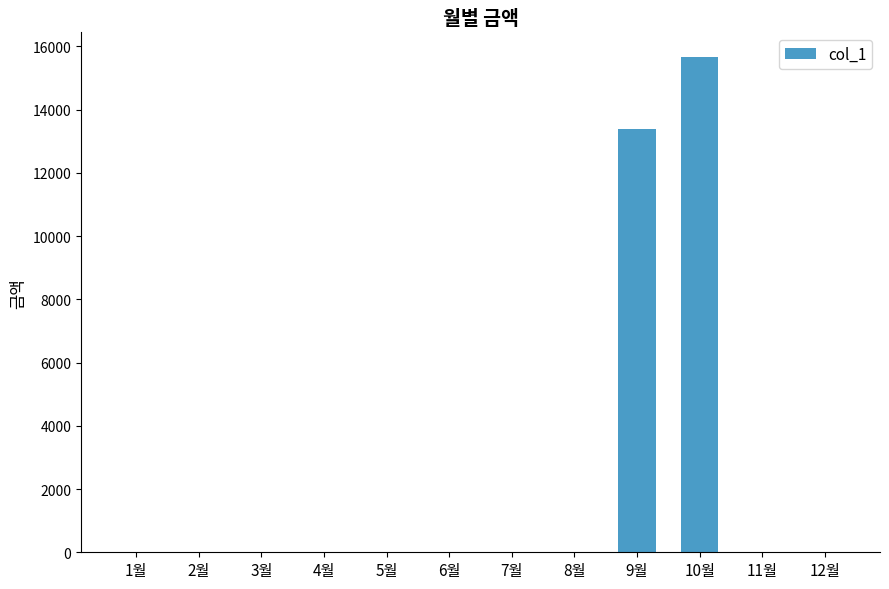

What is the greatest value displayed?

15660